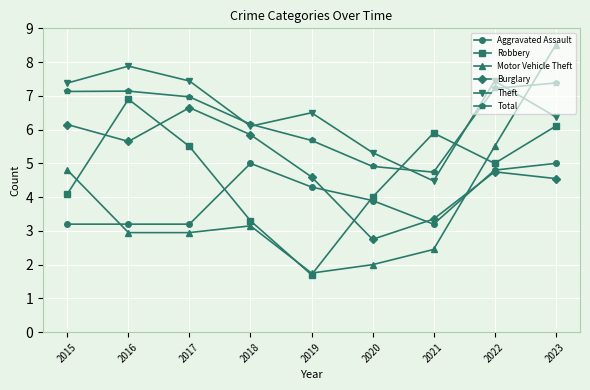

At which label is Robbery closest to 4?

2020